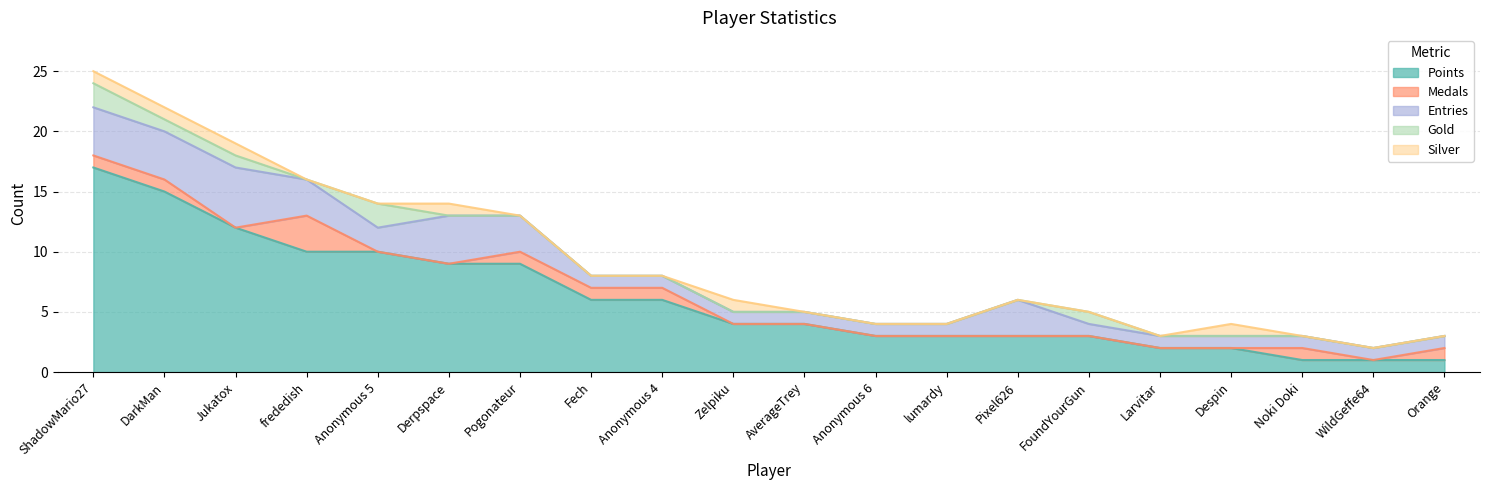

How many lines are shown in the chart?

5